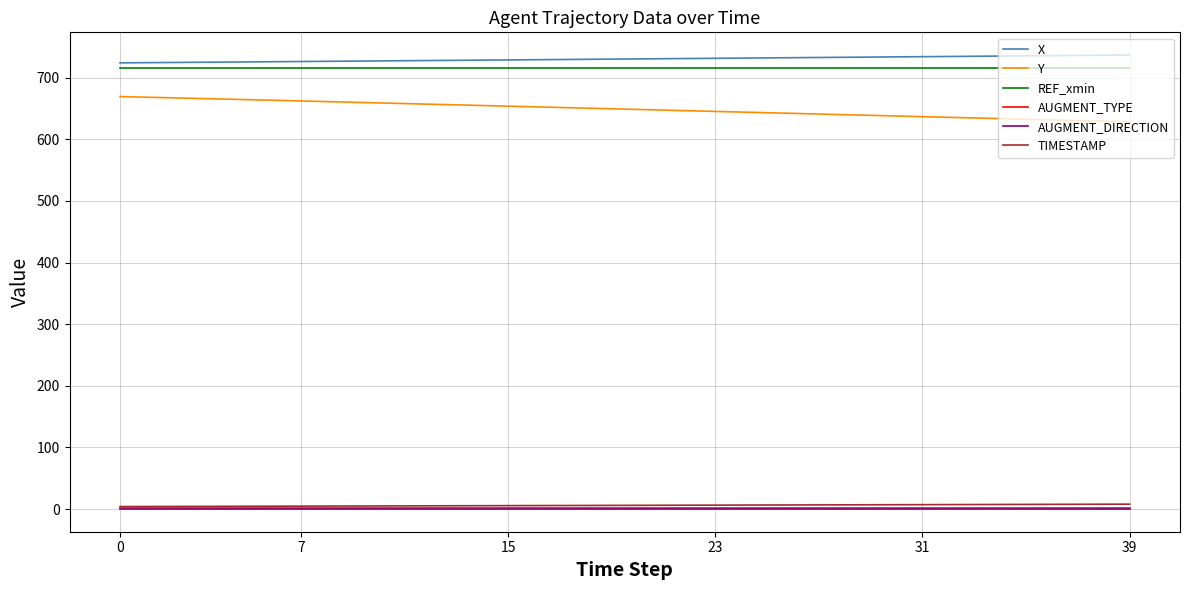

True or false: X and AUGMENT_DIRECTION cross at least once.

False